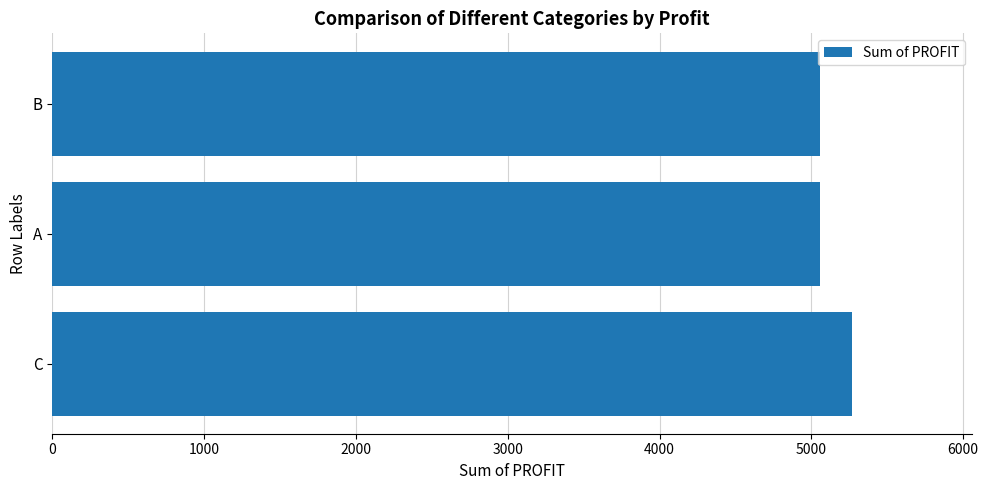

What is the smallest value displayed?

5057.0